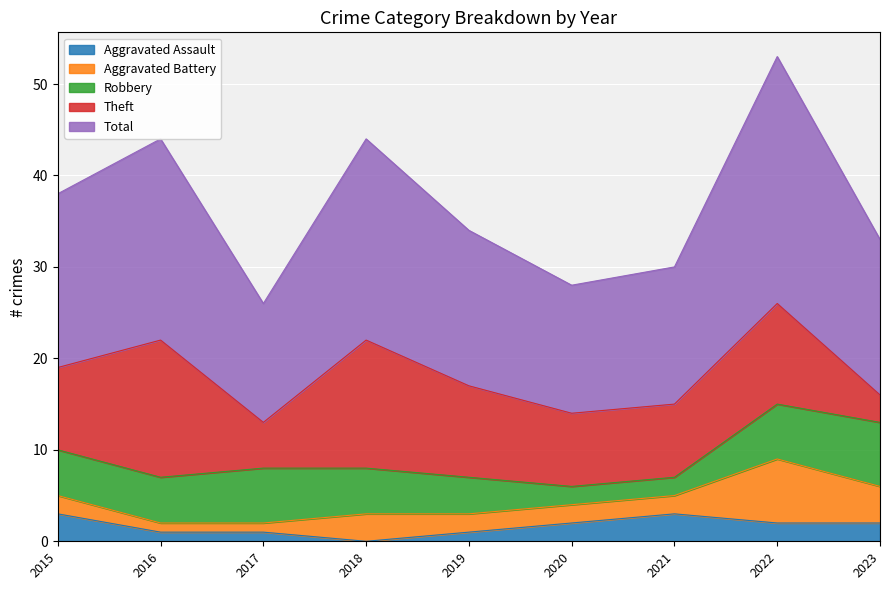

Rank the categories by Total value from highest to lowest.

2022, 2016, 2018, 2015, 2019, 2023, 2021, 2020, 2017